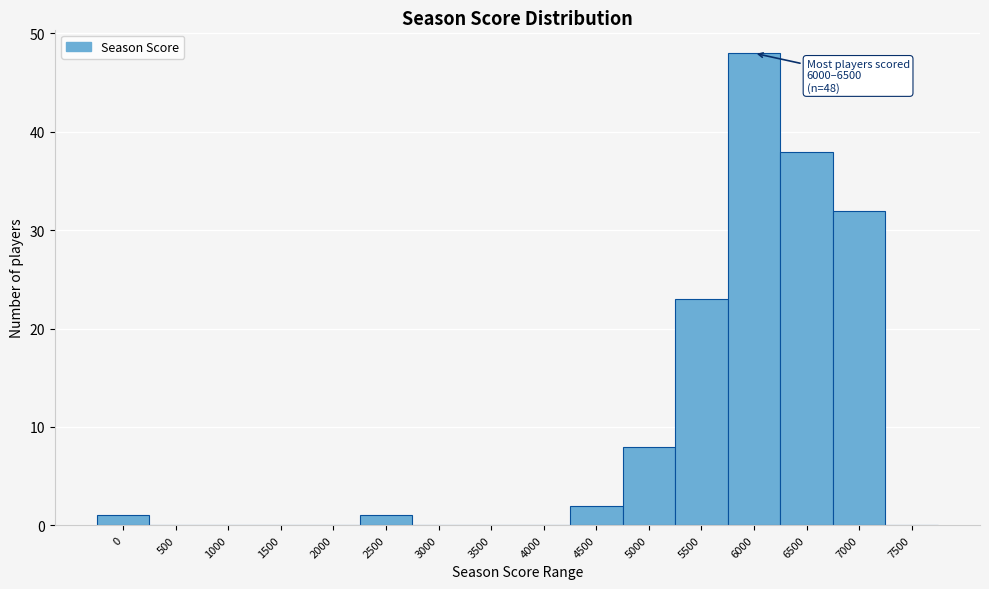

Reading left to right, what are all the values shown in this chart?

0=1	500=0	1000=0	1500=0	2000=0	2500=1	3000=0	3500=0	4000=0	4500=2	5000=8	5500=23	6000=48	6500=38	7000=32	7500=0